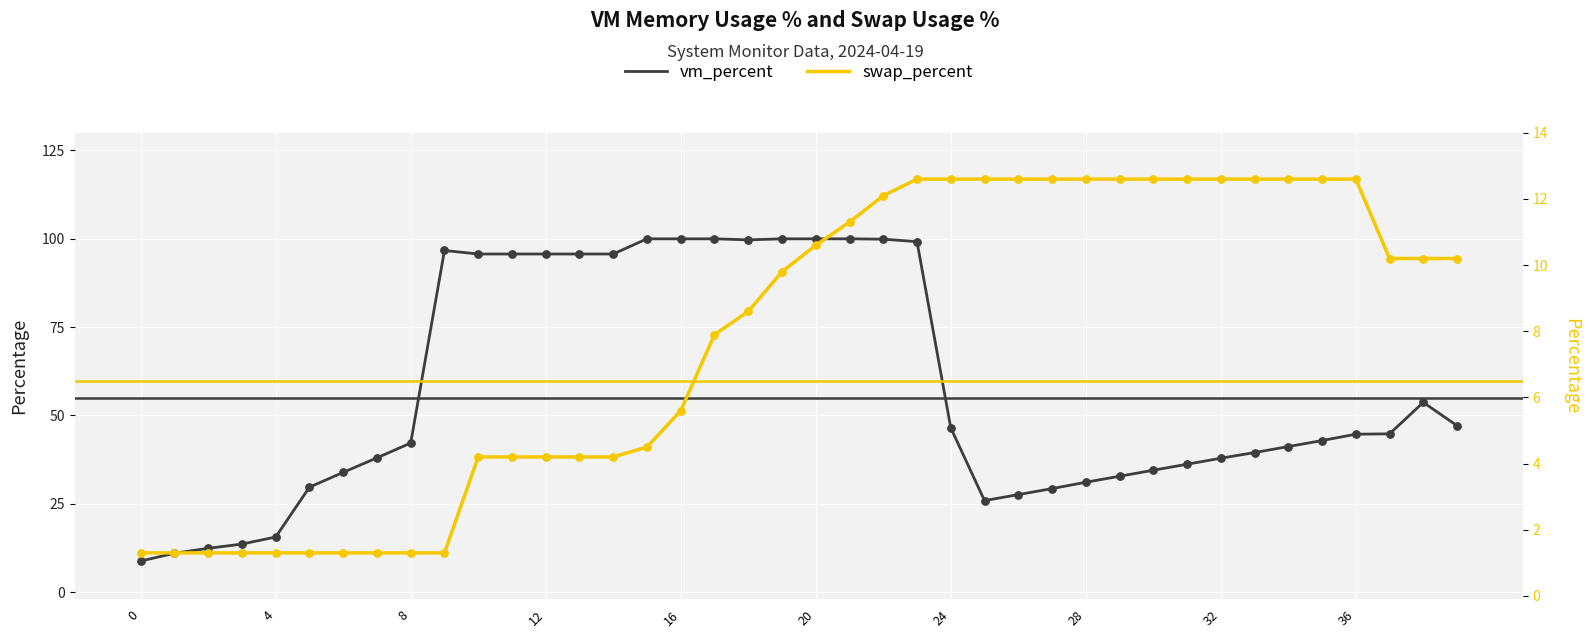

What are all the series names shown in the legend?

vm_percent, swap_percent